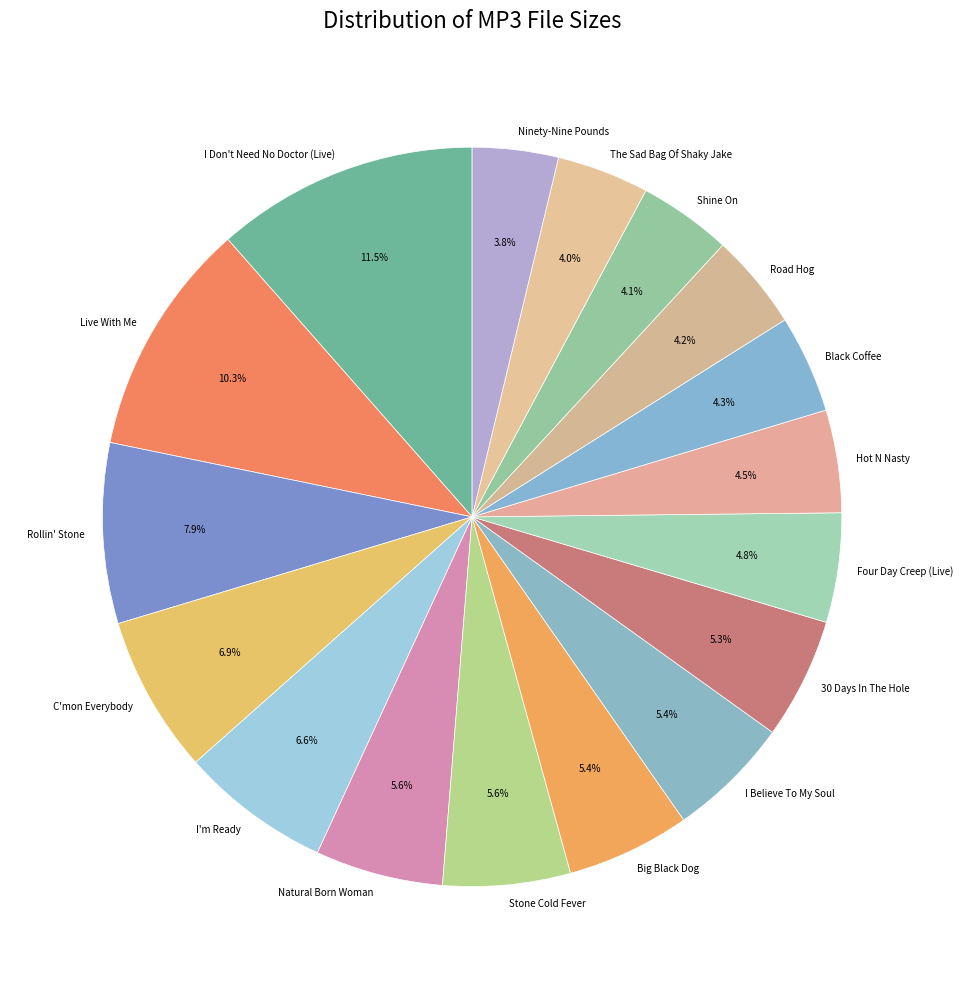

What percentage do 30 Days In The Hole and Natural Born Woman together represent?

10.9%